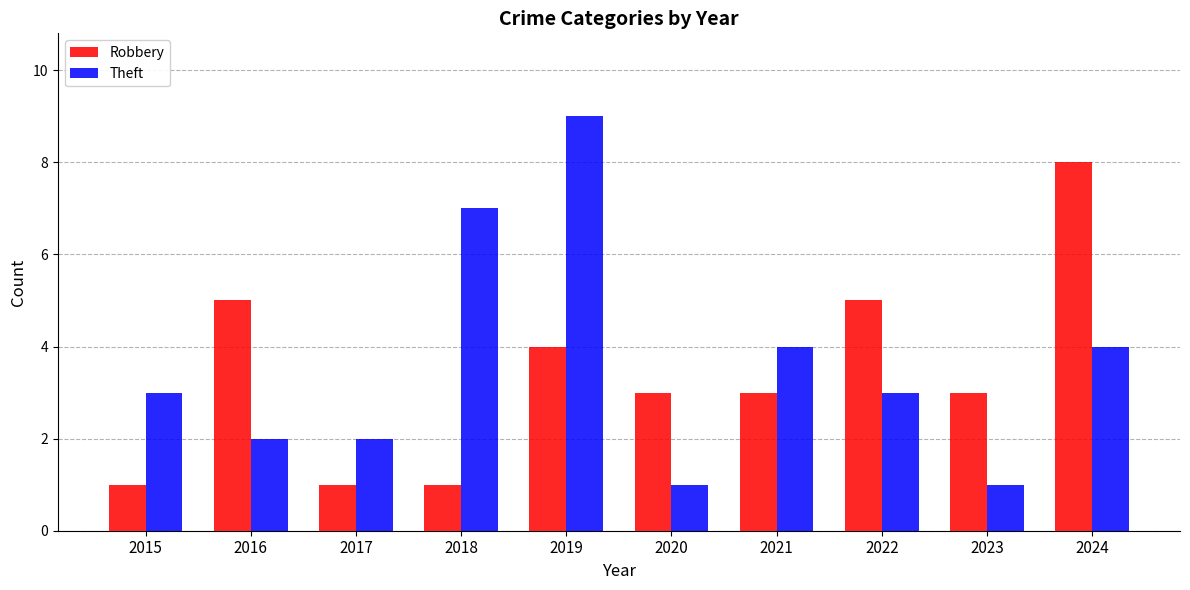

Which series has the largest total across all categories?

Theft